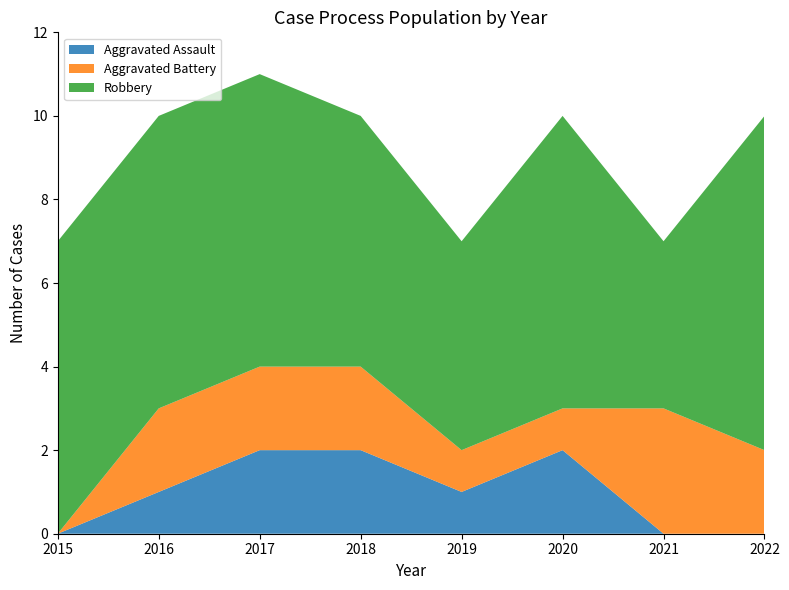

Reading left to right, what are all the values shown in this chart?

Aggravated Assault: 0	1	2	2	1	2	0	0
Aggravated Battery: 0	2	2	2	1	1	3	2
Robbery: 7	7	7	6	5	7	4	8